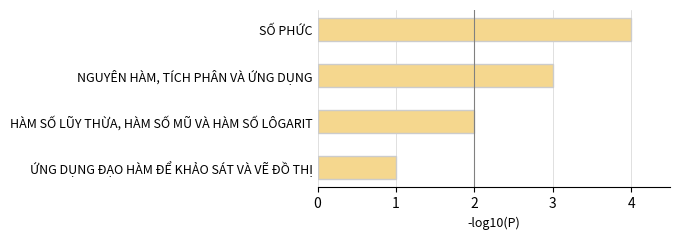

How many series are shown in this chart?

1